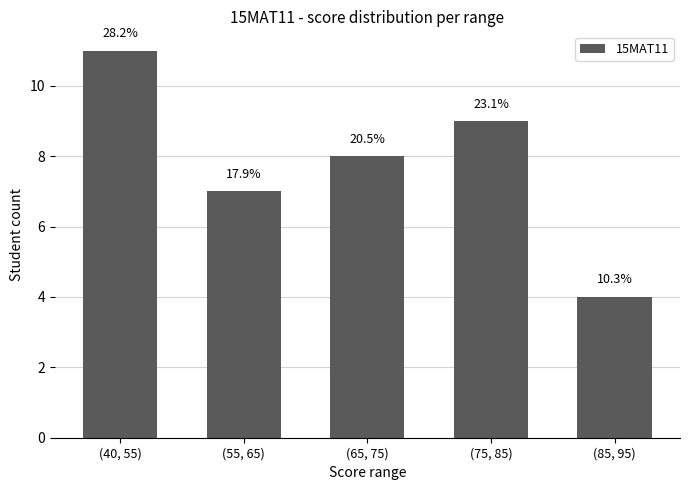

What is the difference between the maximum and minimum values?

7